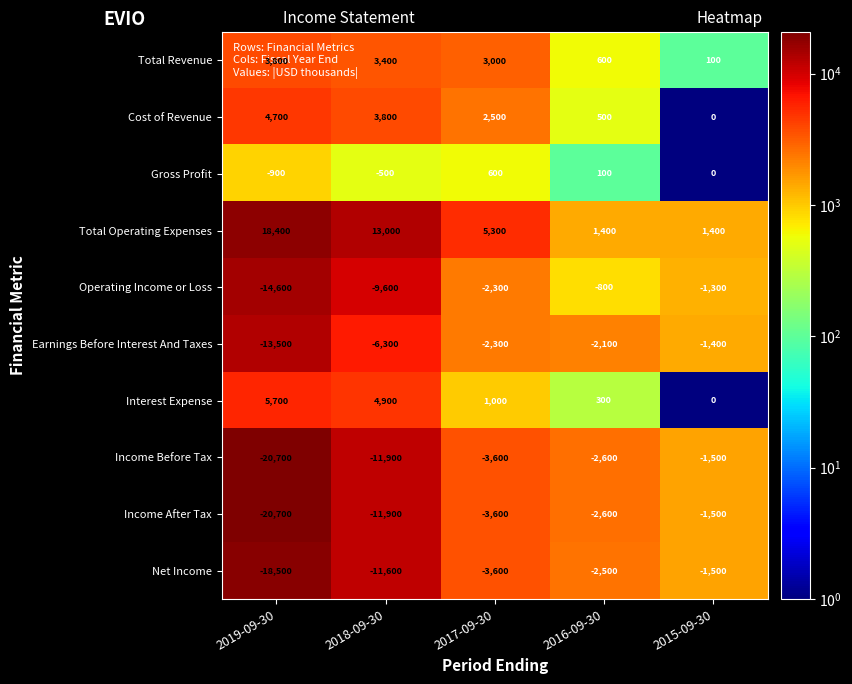

What is the difference between the second highest and second lowest values in the Earnings Before Interest And Taxes series?

4200